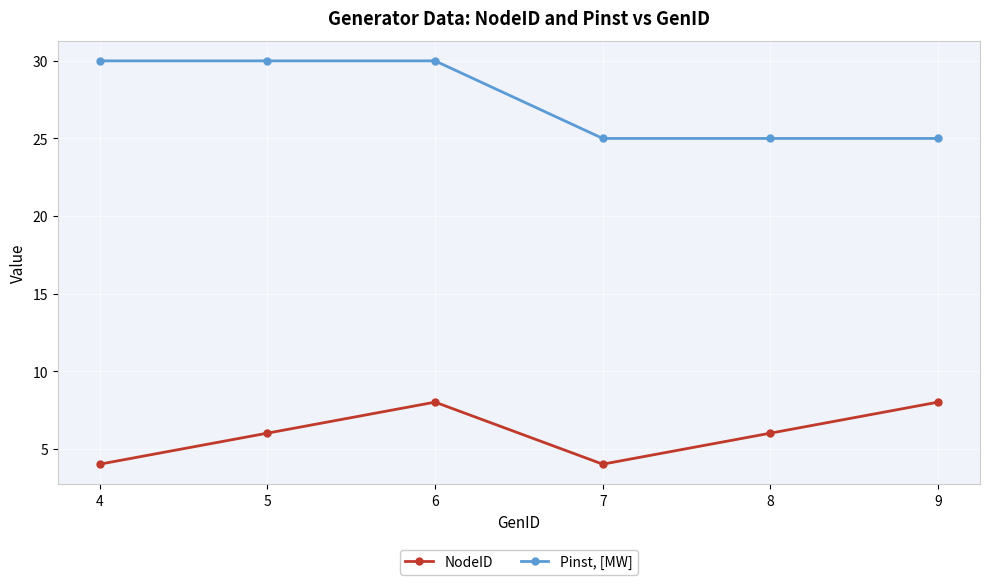

Which series has the widest spread of values?

Pinst, [MW]